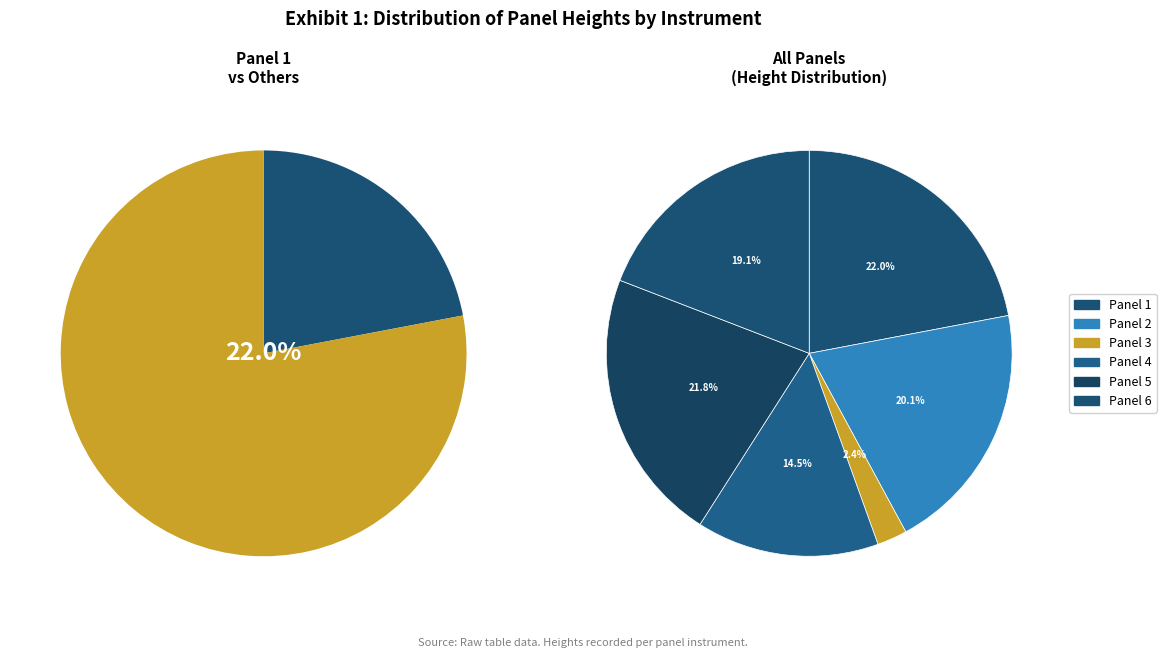

Is there a majority slice in this chart?

No